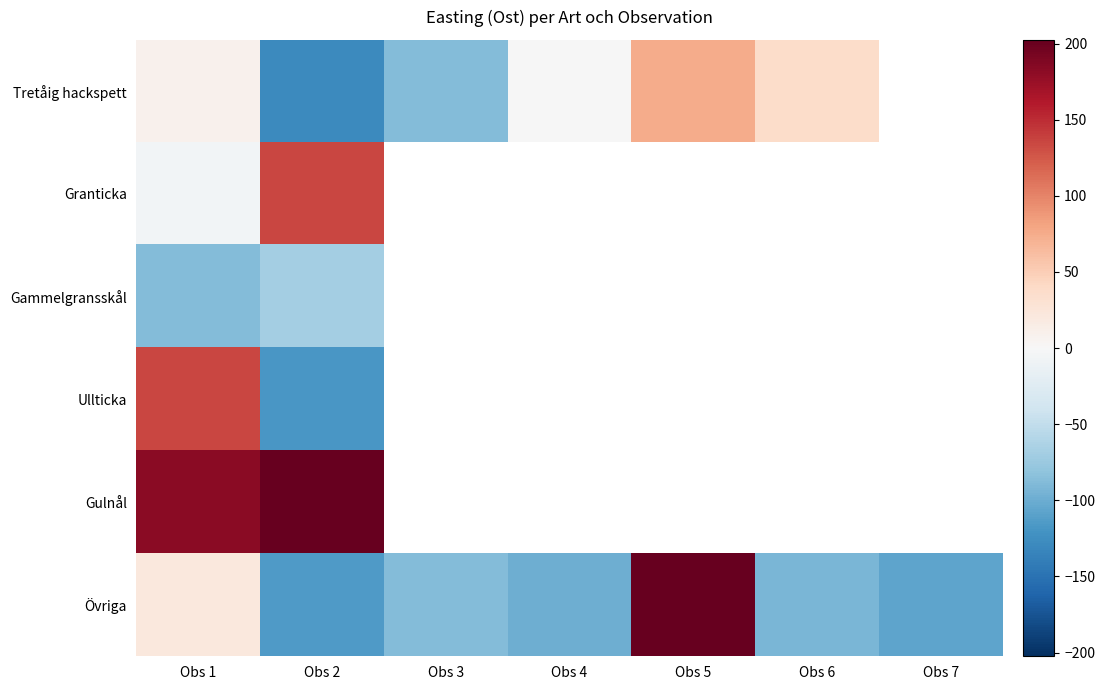

What is the sum of the Ullticka values at Obs 2 and Obs 1?

18.0